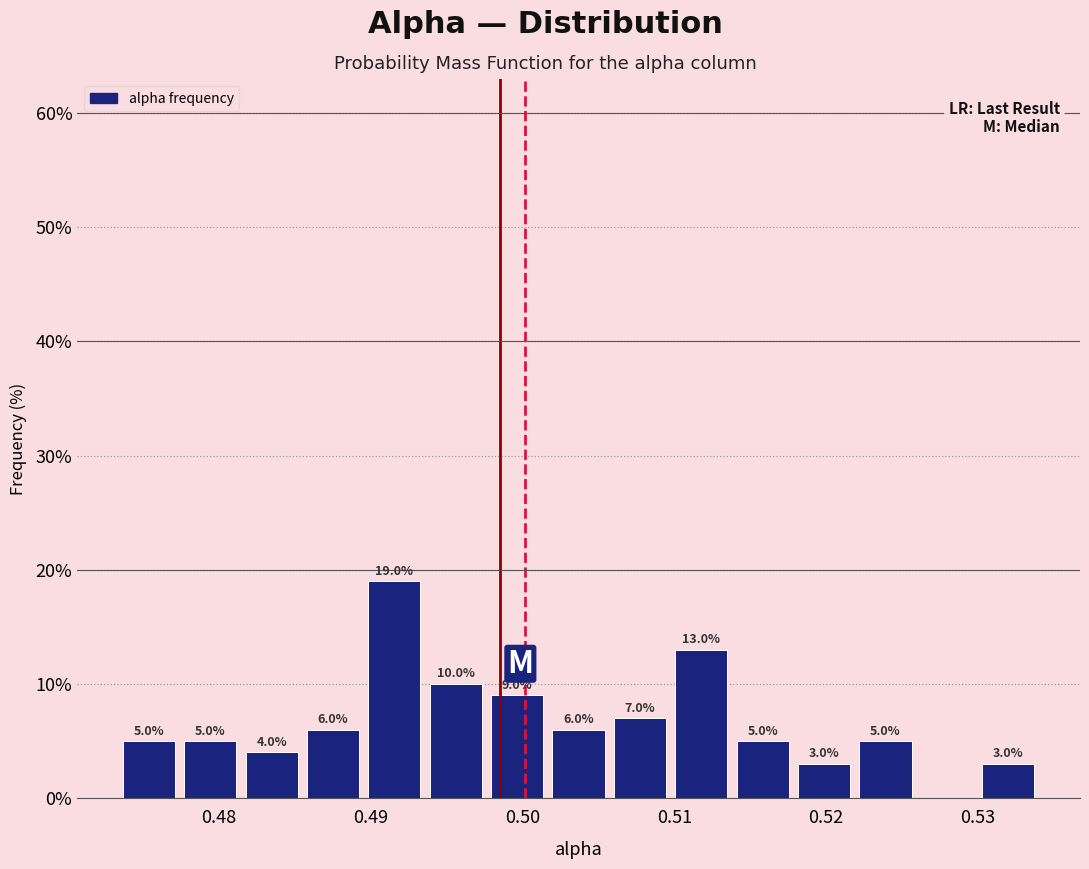

Over which range of the x-axis is the bar tallest?

0.490 to 0.494